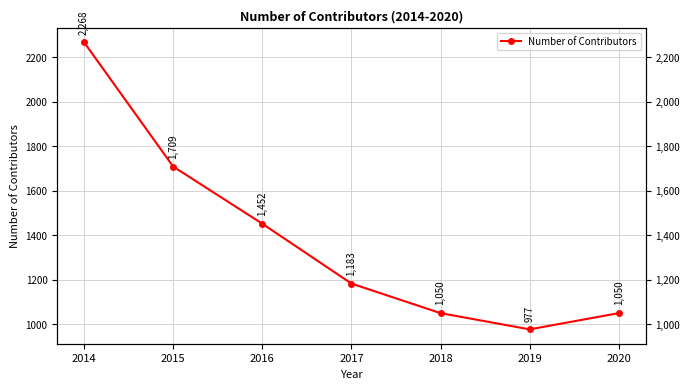

What is the difference between the values at 2014 and 2019?

1291